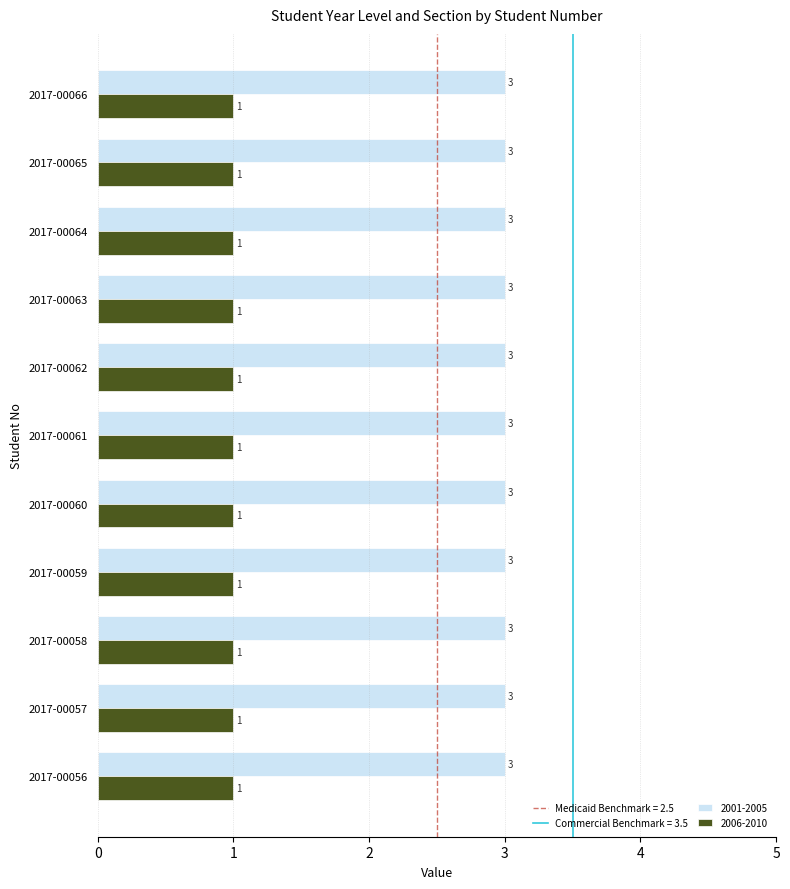

Which series has the largest total across all categories?

2001-2005